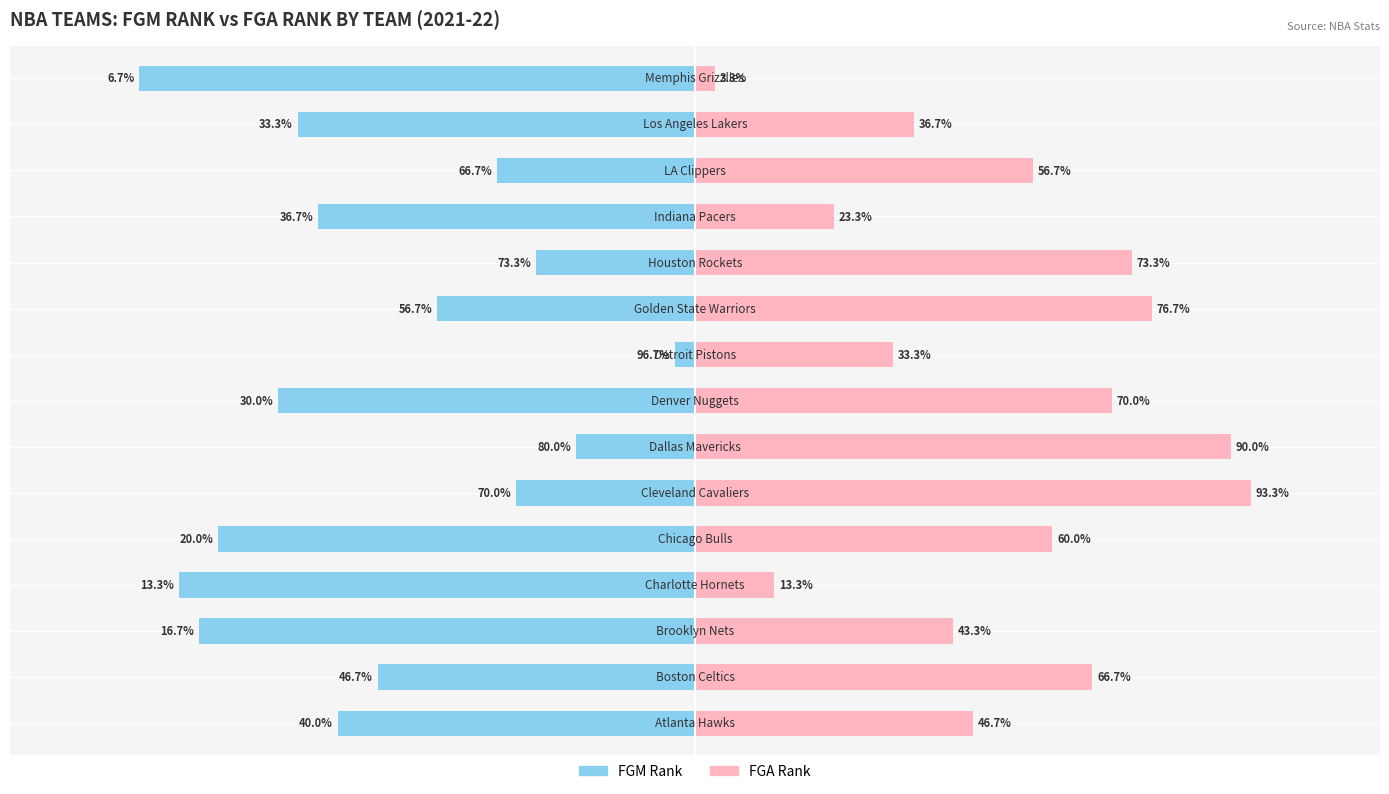

Does the chart contain stacked bars?

No